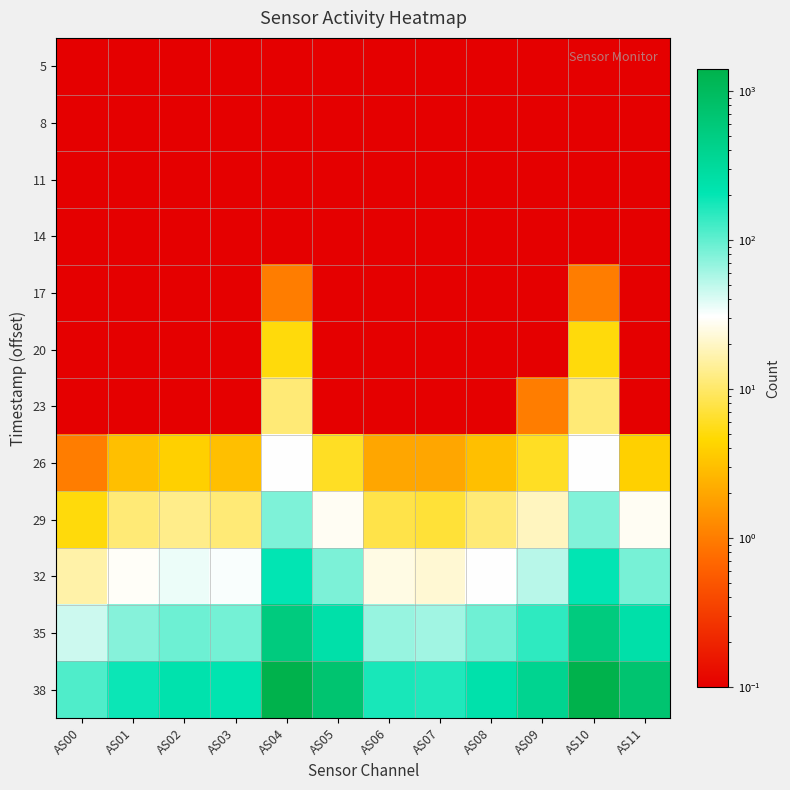

At AS00, list the series in order from smallest to largest.

5, 8, 11, 14, 17, 20, 23, 26, 29, 32, 35, 38